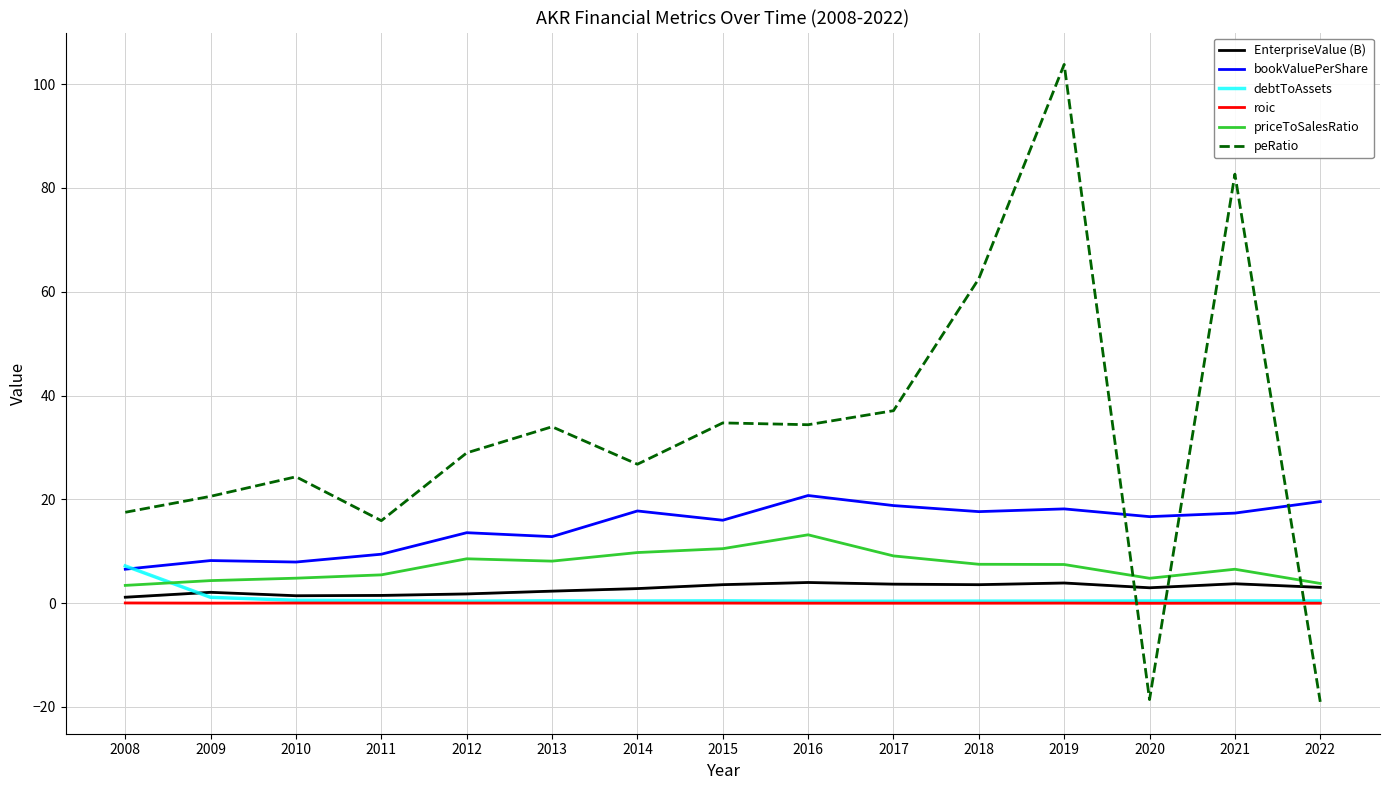

How many interior local peaks does the debtToAssets series have?

3